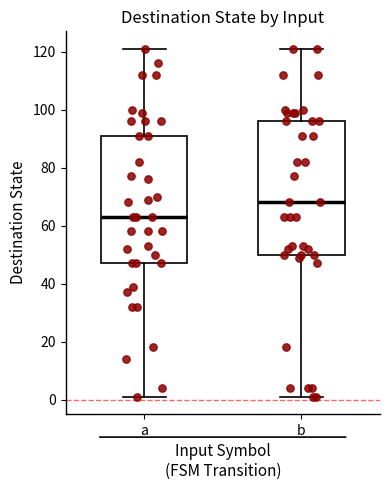

Which box is the tallest, from its lower edge to its upper edge?

b